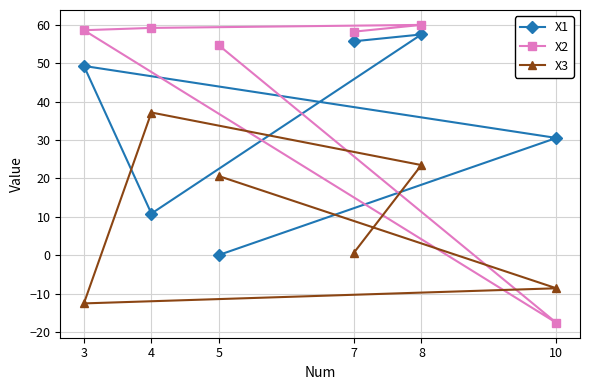

Where do X1 and X2 first cross each other?

5 and 10